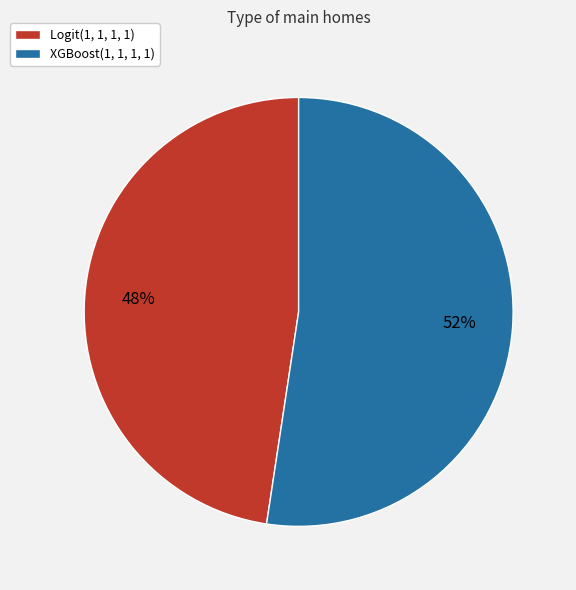

Combined, do XGBoost(1, 1, 1, 1) and Logit(1, 1, 1, 1) account for over 50%?

Yes